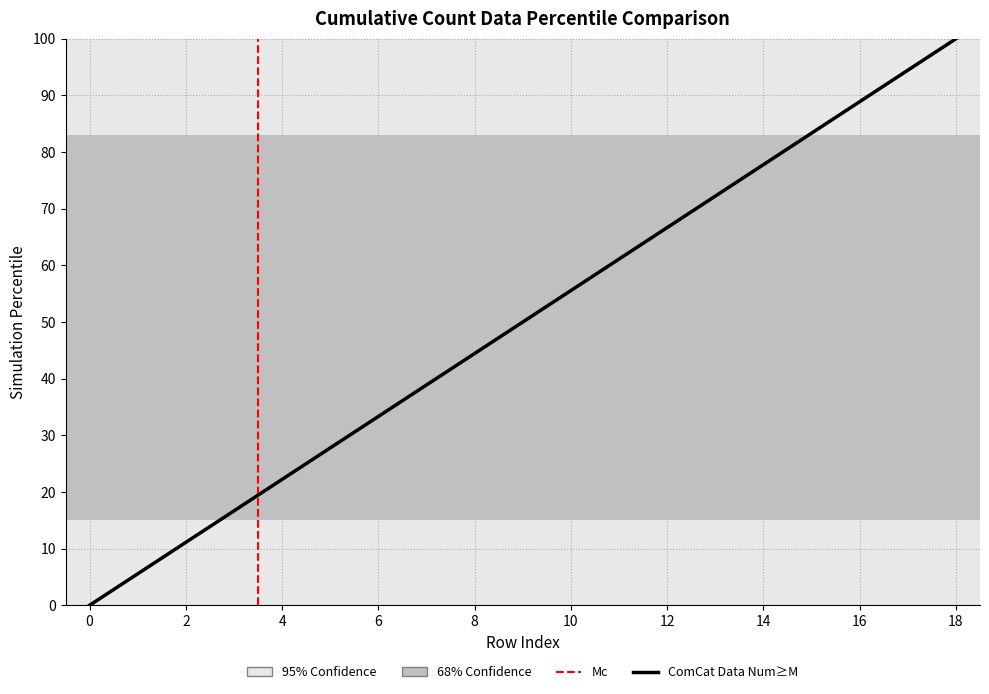

Reading left to right, transcribe all the data shown in this chart.

0.0	5.6	11.1	16.7	22.2	27.8	33.3	38.9	44.4	50.0	55.6	61.1	66.7	72.2	77.8	83.3	88.9	94.4	100.0